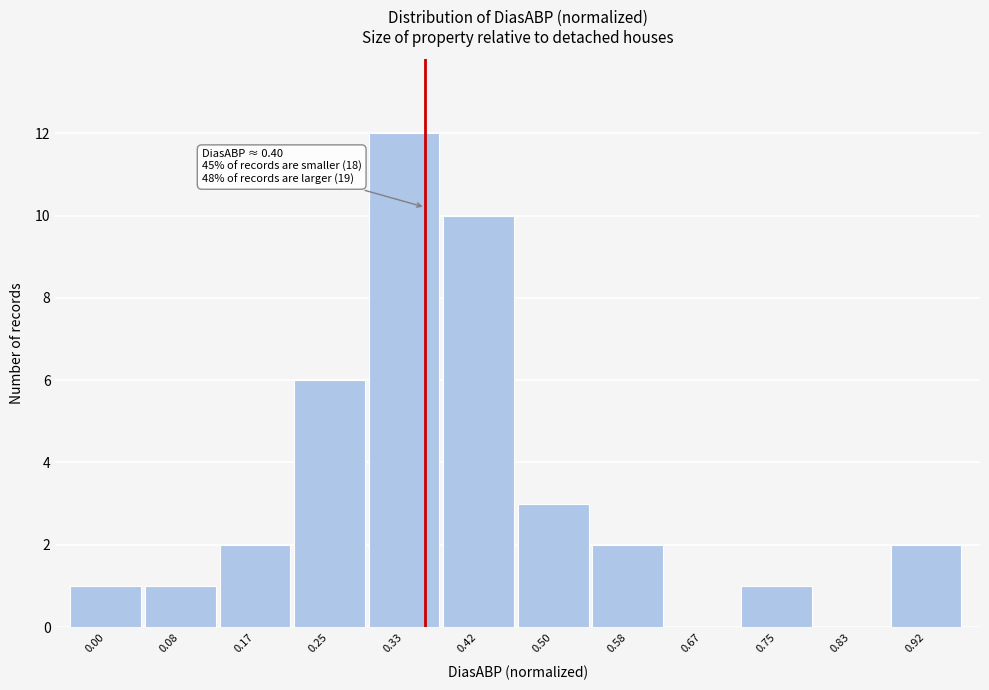

Reading right to left, list all the values displayed in this chart.

0.92=2	0.83=0	0.75=1	0.67=0	0.58=2	0.50=3	0.42=10	0.33=12	0.25=6	0.17=2	0.08=1	0.00=1